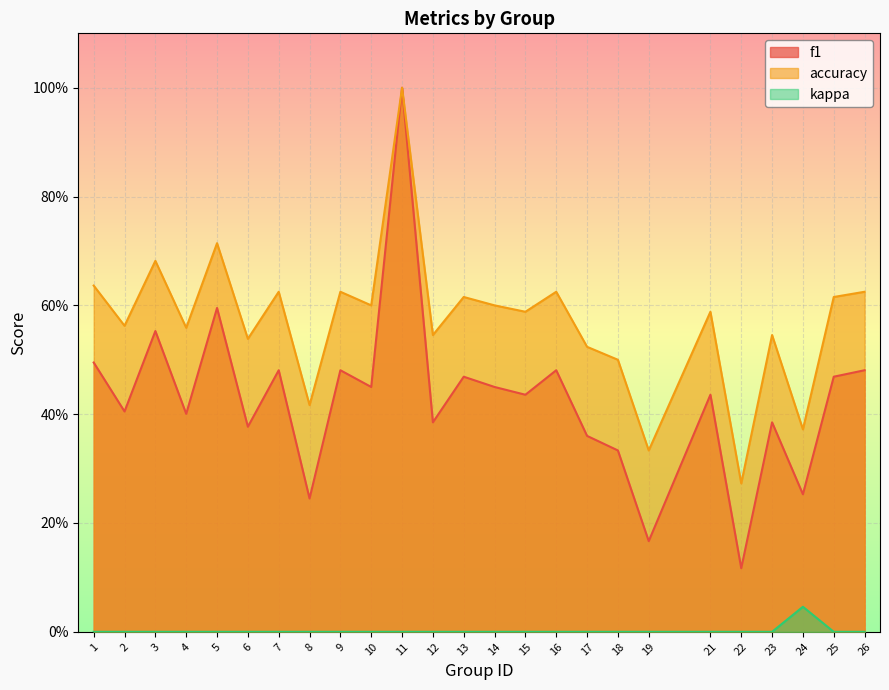

True or false: accuracy and f1 intersect in this chart.

False